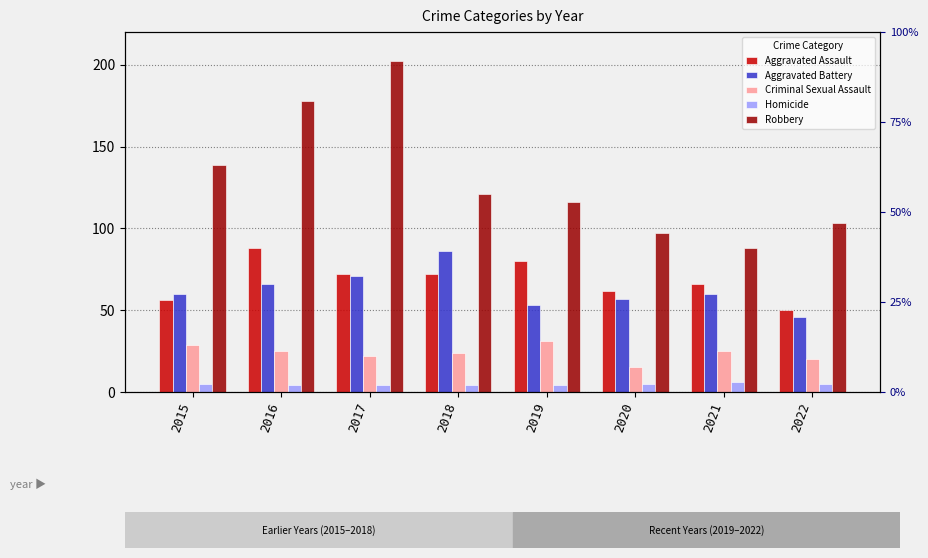

Does the chart contain any negative values?

No